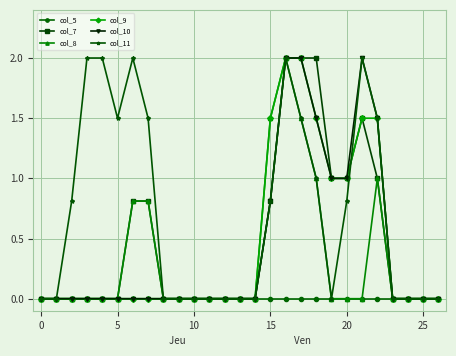

What is the value of the col_11 point at the 4th from the left?

2.0